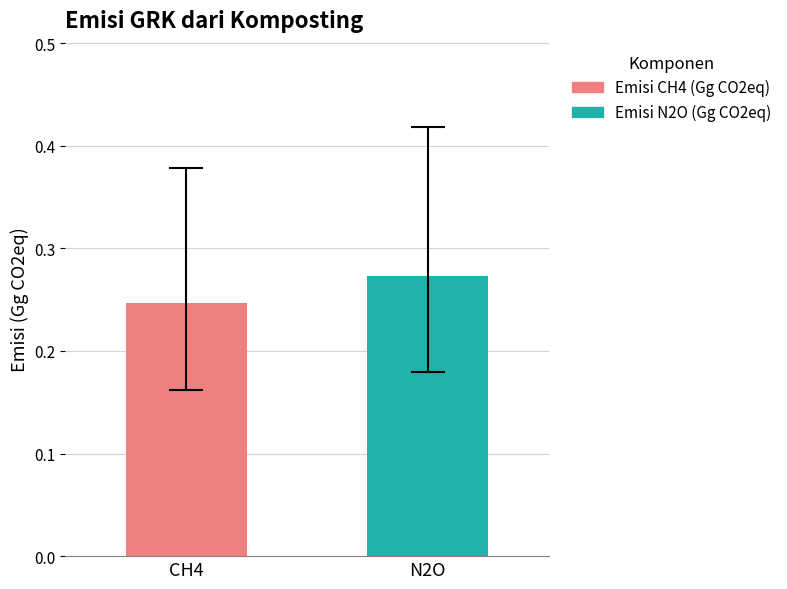

What is the sum of the values at N2O and CH4?

0.5